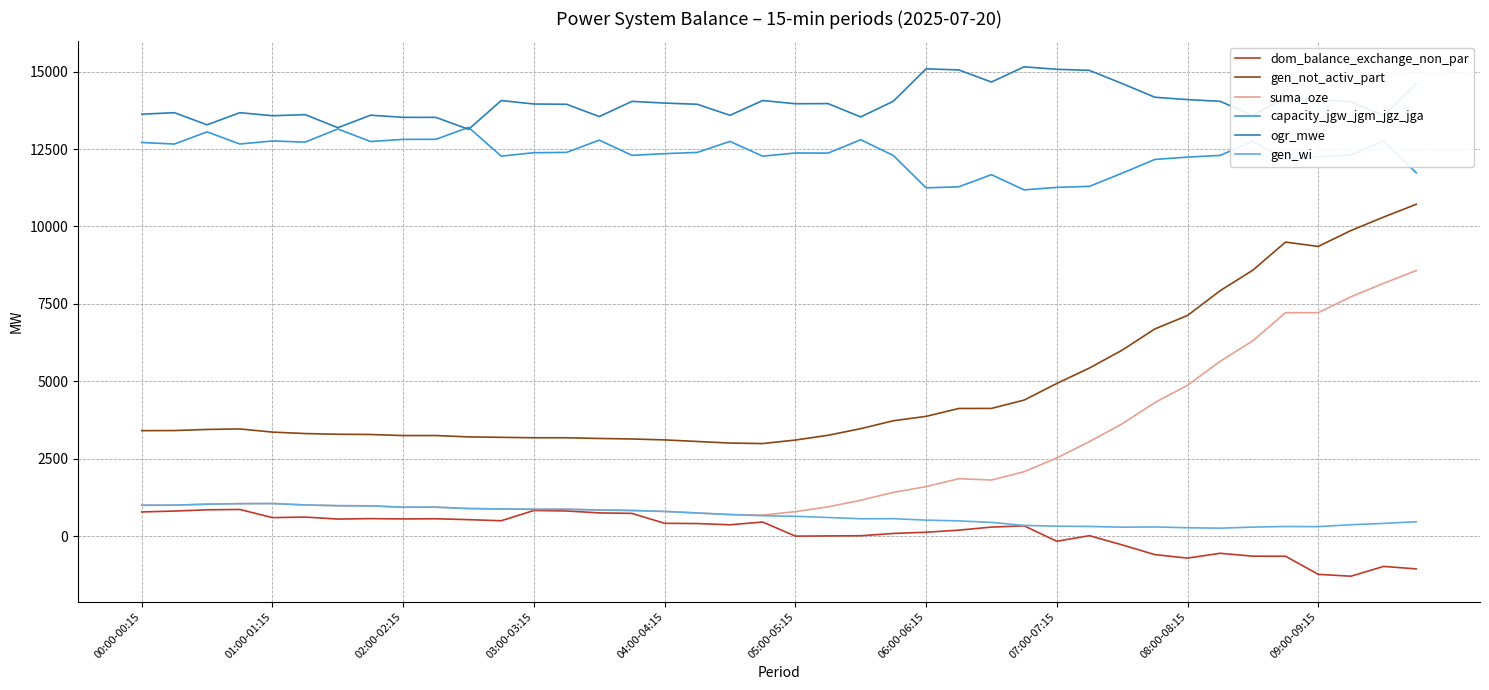

What is the maximum value for capacity_jgw_jgm_jgz_jga?

13200